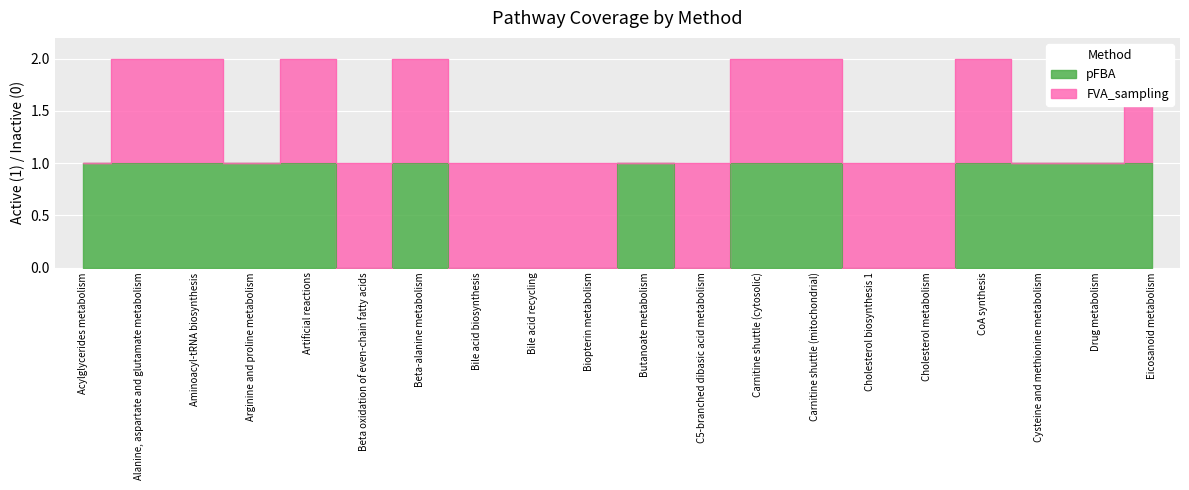

At which category does the data reach its first local peak?

Beta-alanine metabolism